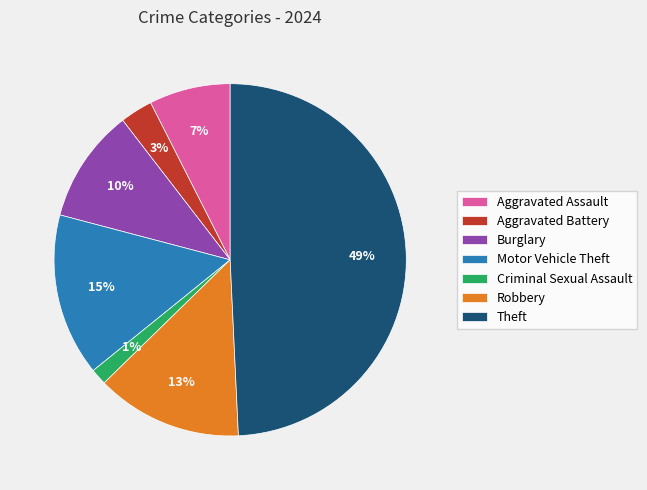

To the nearest percent, what is the average slice percentage?

14%